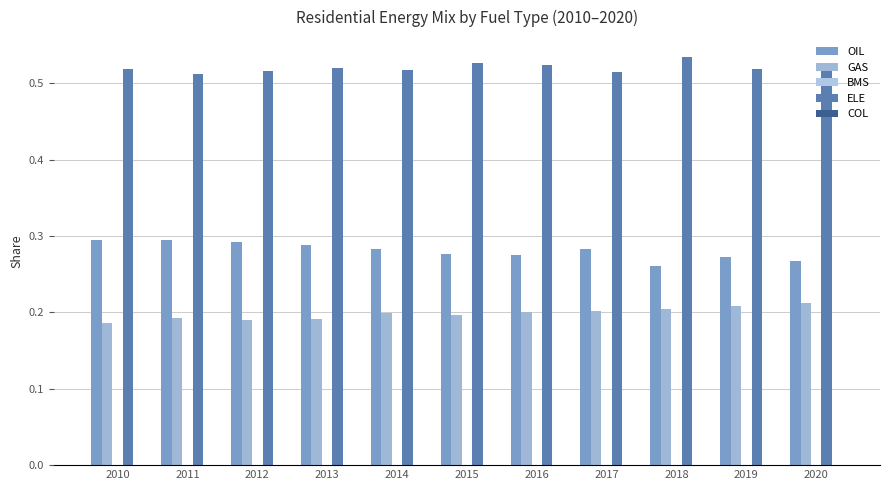

How many groups of bars are there?

11